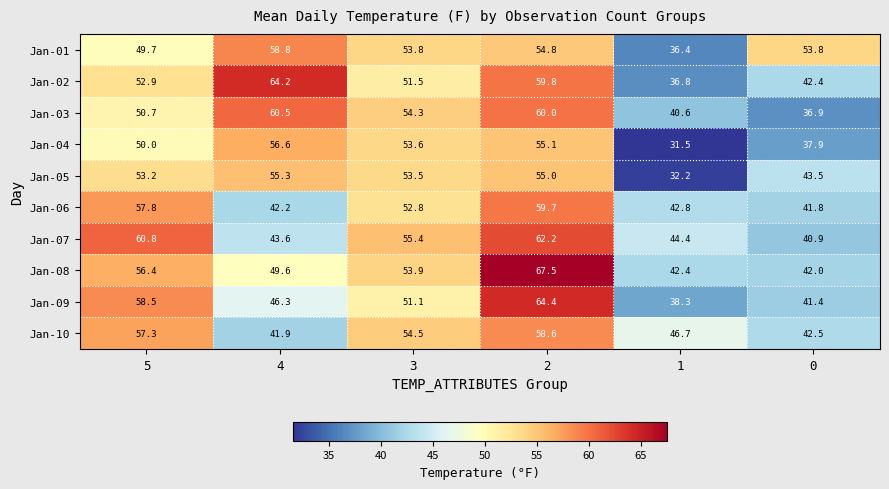

Rank the series at 5 from highest to lowest value.

Jan-07, Jan-09, Jan-06, Jan-10, Jan-08, Jan-05, Jan-02, Jan-03, Jan-04, Jan-01